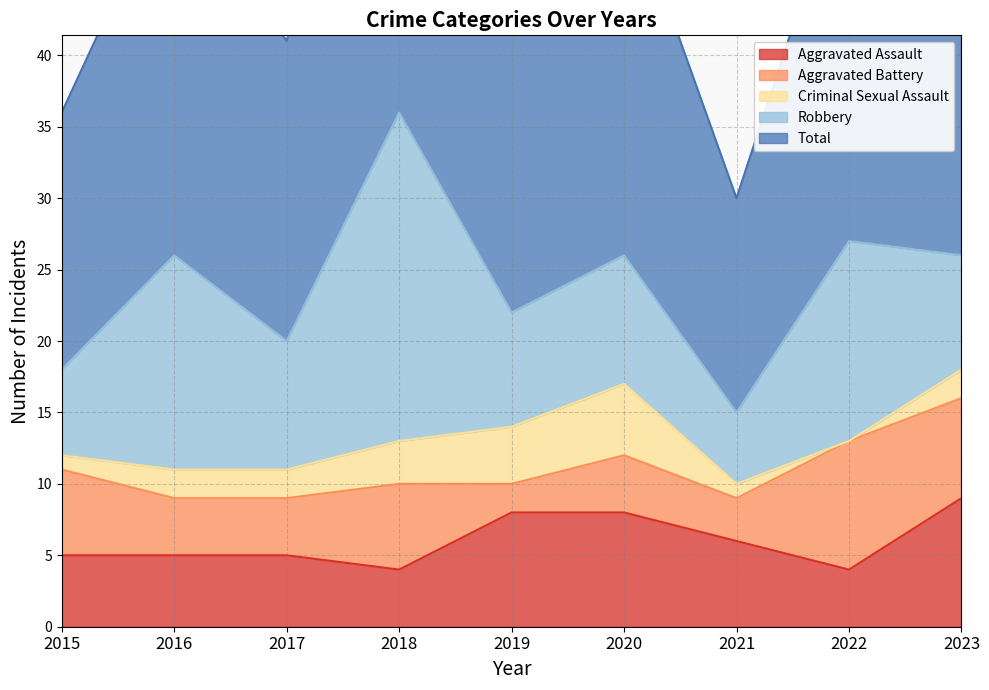

At 2015, list the series in order from smallest to largest.

Criminal Sexual Assault, Aggravated Assault, Aggravated Battery, Robbery, Total